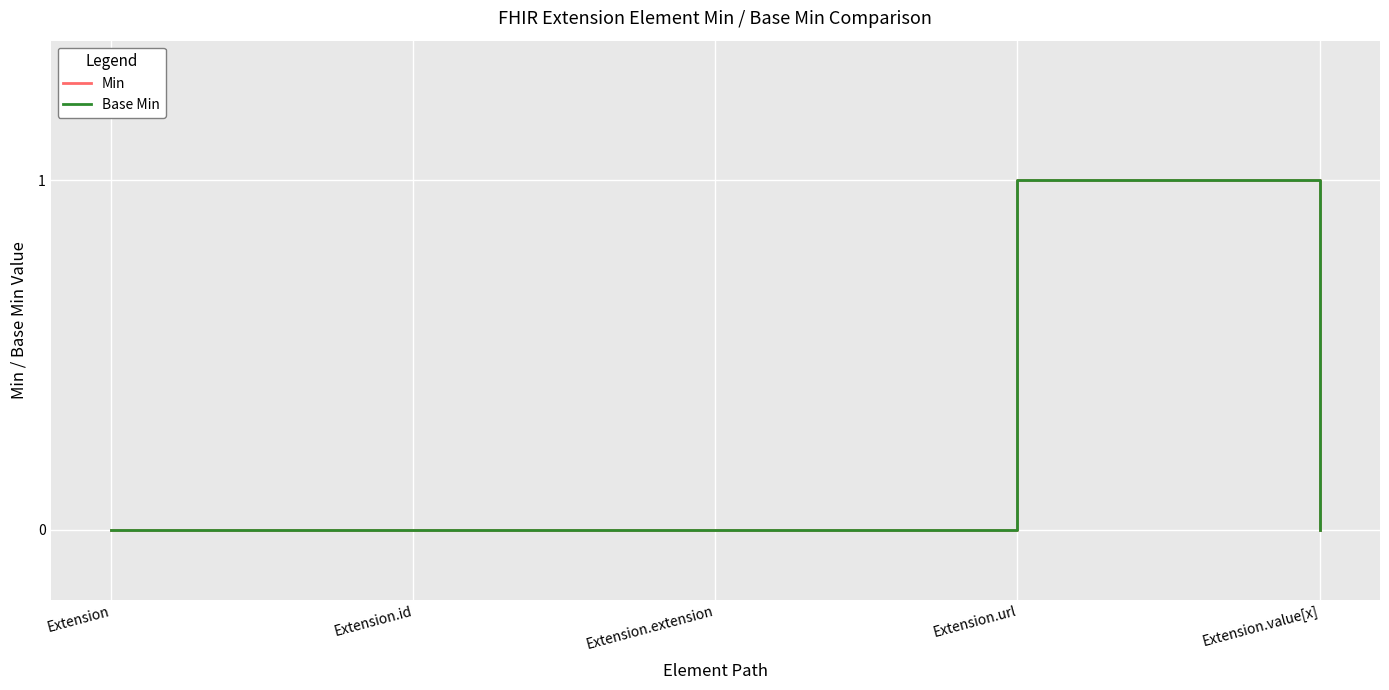

Does the chart have visible grid lines?

Yes